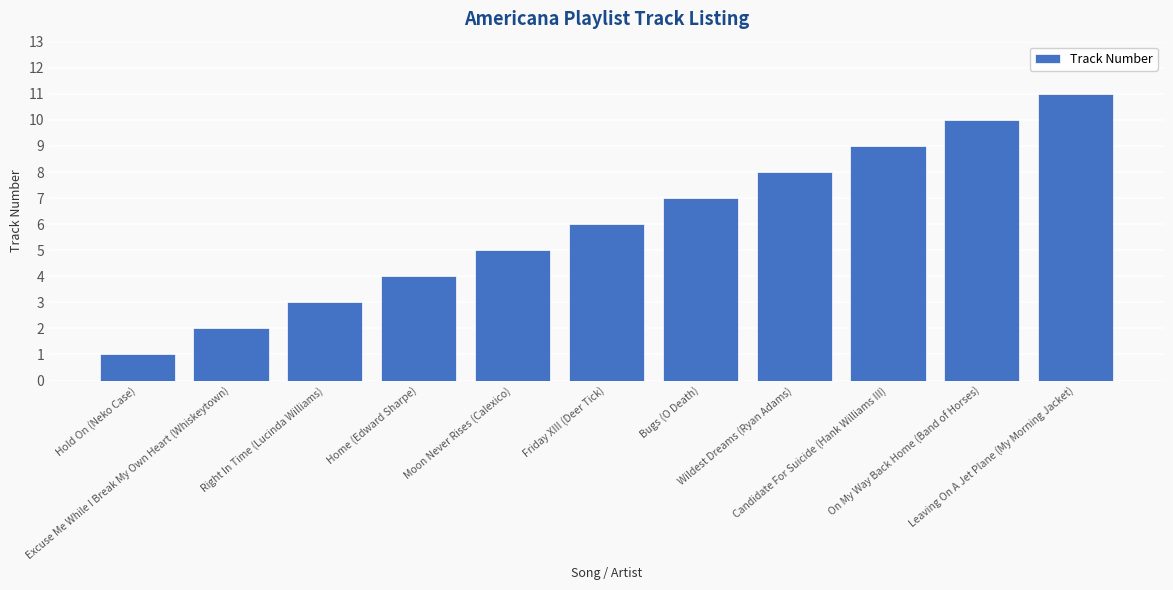

The value at Bugs (O Death) is 7. True or false?

True